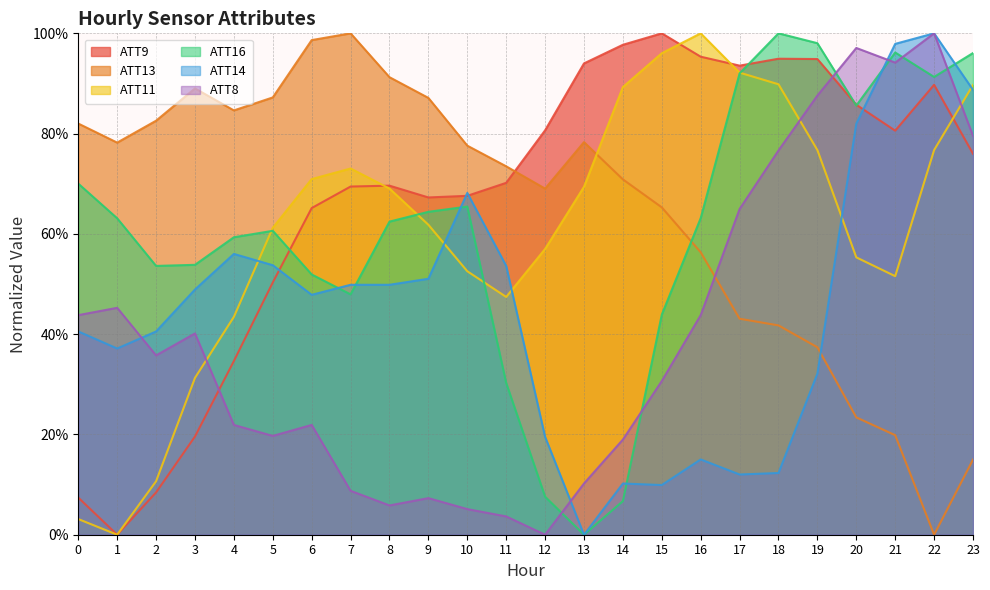

The value of ATT9 at 9 is 118.2. True or false?

False